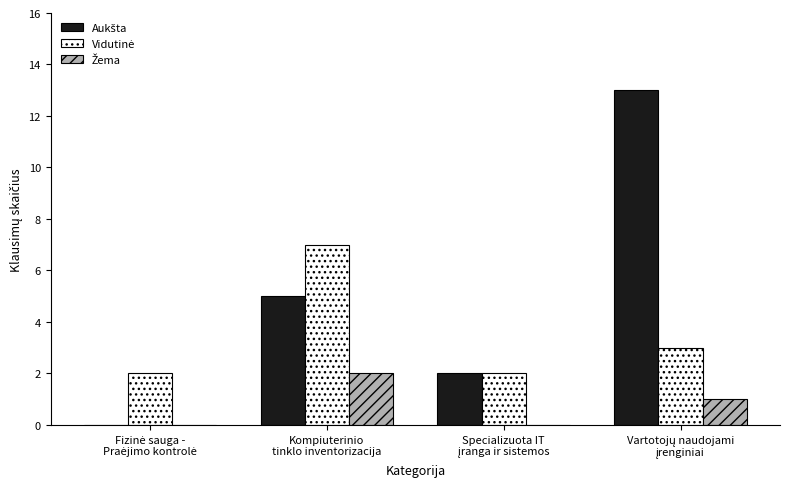

What is the greatest value displayed?

13